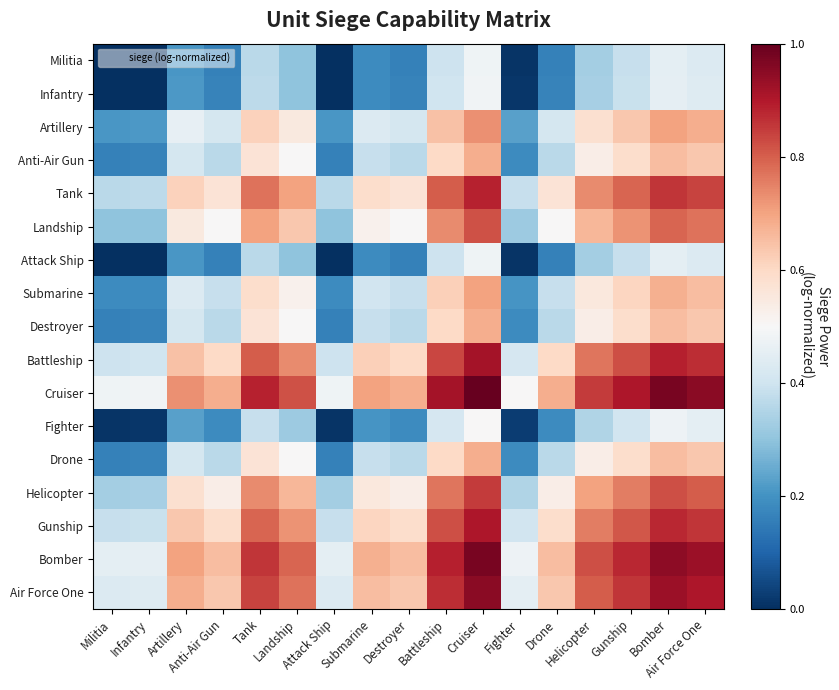

Reading left to right, what are all the values shown in this chart?

Militia: Militia=0.0	Infantry=0.0	Artillery=0.2	Anti-Air Gun=0.2	Tank=0.4	Landship=0.3	Attack Ship=0.0	Submarine=0.2	Destroyer=0.2	Battleship=0.4	Cruiser=0.5	Fighter=0.0	Drone=0.2	Helicopter=0.3	Gunship=0.4	Bomber=0.5	Air Force One=0.4
Infantry: Militia=0.0	Infantry=0.0	Artillery=0.2	Anti-Air Gun=0.2	Tank=0.4	Landship=0.3	Attack Ship=0.0	Submarine=0.2	Destroyer=0.2	Battleship=0.4	Cruiser=0.5	Fighter=0.0	Drone=0.2	Helicopter=0.3	Gunship=0.4	Bomber=0.5	Air Force One=0.4
Artillery: Militia=0.2	Infantry=0.2	Artillery=0.5	Anti-Air Gun=0.4	Tank=0.6	Landship=0.5	Attack Ship=0.2	Submarine=0.4	Destroyer=0.4	Battleship=0.6	Cruiser=0.7	Fighter=0.2	Drone=0.4	Helicopter=0.6	Gunship=0.6	Bomber=0.7	Air Force One=0.7
Anti-Air Gun: Militia=0.2	Infantry=0.2	Artillery=0.4	Anti-Air Gun=0.4	Tank=0.6	Landship=0.5	Attack Ship=0.2	Submarine=0.4	Destroyer=0.4	Battleship=0.6	Cruiser=0.7	Fighter=0.2	Drone=0.4	Helicopter=0.5	Gunship=0.6	Bomber=0.7	Air Force One=0.6
Tank: Militia=0.4	Infantry=0.4	Artillery=0.6	Anti-Air Gun=0.6	Tank=0.8	Landship=0.7	Attack Ship=0.4	Submarine=0.6	Destroyer=0.6	Battleship=0.8	Cruiser=0.9	Fighter=0.4	Drone=0.6	Helicopter=0.7	Gunship=0.8	Bomber=0.9	Air Force One=0.8
Landship: Militia=0.3	Infantry=0.3	Artillery=0.5	Anti-Air Gun=0.5	Tank=0.7	Landship=0.6	Attack Ship=0.3	Submarine=0.5	Destroyer=0.5	Battleship=0.7	Cruiser=0.8	Fighter=0.3	Drone=0.5	Helicopter=0.7	Gunship=0.7	Bomber=0.8	Air Force One=0.8
Attack Ship: Militia=0.0	Infantry=0.0	Artillery=0.2	Anti-Air Gun=0.2	Tank=0.4	Landship=0.3	Attack Ship=0.0	Submarine=0.2	Destroyer=0.2	Battleship=0.4	Cruiser=0.5	Fighter=0.0	Drone=0.2	Helicopter=0.3	Gunship=0.4	Bomber=0.5	Air Force One=0.4
Submarine: Militia=0.2	Infantry=0.2	Artillery=0.4	Anti-Air Gun=0.4	Tank=0.6	Landship=0.5	Attack Ship=0.2	Submarine=0.4	Destroyer=0.4	Battleship=0.6	Cruiser=0.7	Fighter=0.2	Drone=0.4	Helicopter=0.6	Gunship=0.6	Bomber=0.7	Air Force One=0.7
Destroyer: Militia=0.2	Infantry=0.2	Artillery=0.4	Anti-Air Gun=0.4	Tank=0.6	Landship=0.5	Attack Ship=0.2	Submarine=0.4	Destroyer=0.4	Battleship=0.6	Cruiser=0.7	Fighter=0.2	Drone=0.4	Helicopter=0.5	Gunship=0.6	Bomber=0.7	Air Force One=0.6
Battleship: Militia=0.4	Infantry=0.4	Artillery=0.6	Anti-Air Gun=0.6	Tank=0.8	Landship=0.7	Attack Ship=0.4	Submarine=0.6	Destroyer=0.6	Battleship=0.8	Cruiser=0.9	Fighter=0.4	Drone=0.6	Helicopter=0.8	Gunship=0.8	Bomber=0.9	Air Force One=0.9
Cruiser: Militia=0.5	Infantry=0.5	Artillery=0.7	Anti-Air Gun=0.7	Tank=0.9	Landship=0.8	Attack Ship=0.5	Submarine=0.7	Destroyer=0.7	Battleship=0.9	Cruiser=1.0	Fighter=0.5	Drone=0.7	Helicopter=0.8	Gunship=0.9	Bomber=1.0	Air Force One=1.0
Fighter: Militia=0.0	Infantry=0.0	Artillery=0.2	Anti-Air Gun=0.2	Tank=0.4	Landship=0.3	Attack Ship=0.0	Submarine=0.2	Destroyer=0.2	Battleship=0.4	Cruiser=0.5	Fighter=0.0	Drone=0.2	Helicopter=0.3	Gunship=0.4	Bomber=0.5	Air Force One=0.5
Drone: Militia=0.2	Infantry=0.2	Artillery=0.4	Anti-Air Gun=0.4	Tank=0.6	Landship=0.5	Attack Ship=0.2	Submarine=0.4	Destroyer=0.4	Battleship=0.6	Cruiser=0.7	Fighter=0.2	Drone=0.4	Helicopter=0.5	Gunship=0.6	Bomber=0.7	Air Force One=0.6
Helicopter: Militia=0.3	Infantry=0.3	Artillery=0.6	Anti-Air Gun=0.5	Tank=0.7	Landship=0.7	Attack Ship=0.3	Submarine=0.6	Destroyer=0.5	Battleship=0.8	Cruiser=0.8	Fighter=0.3	Drone=0.5	Helicopter=0.7	Gunship=0.8	Bomber=0.8	Air Force One=0.8
Gunship: Militia=0.4	Infantry=0.4	Artillery=0.6	Anti-Air Gun=0.6	Tank=0.8	Landship=0.7	Attack Ship=0.4	Submarine=0.6	Destroyer=0.6	Battleship=0.8	Cruiser=0.9	Fighter=0.4	Drone=0.6	Helicopter=0.8	Gunship=0.8	Bomber=0.9	Air Force One=0.9
Bomber: Militia=0.5	Infantry=0.5	Artillery=0.7	Anti-Air Gun=0.7	Tank=0.9	Landship=0.8	Attack Ship=0.5	Submarine=0.7	Destroyer=0.7	Battleship=0.9	Cruiser=1.0	Fighter=0.5	Drone=0.7	Helicopter=0.8	Gunship=0.9	Bomber=0.9	Air Force One=0.9
Air Force One: Militia=0.4	Infantry=0.4	Artillery=0.7	Anti-Air Gun=0.6	Tank=0.8	Landship=0.8	Attack Ship=0.4	Submarine=0.7	Destroyer=0.6	Battleship=0.9	Cruiser=1.0	Fighter=0.5	Drone=0.6	Helicopter=0.8	Gunship=0.9	Bomber=0.9	Air Force One=0.9